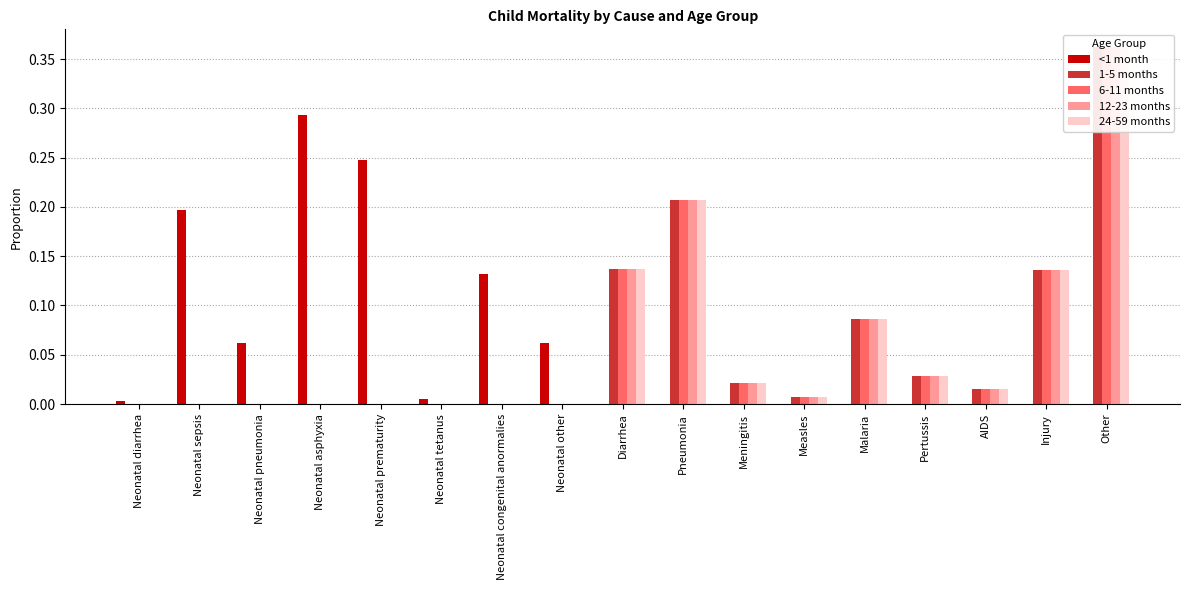

At which category is the sum across all series the highest?

Other